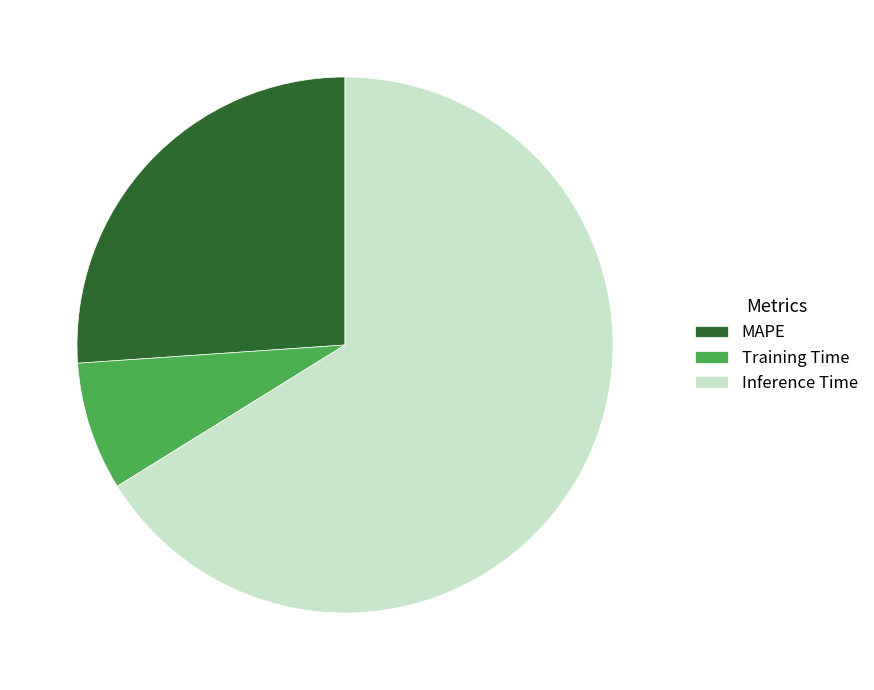

Is it true that MAPE is 26% of the pie?

True